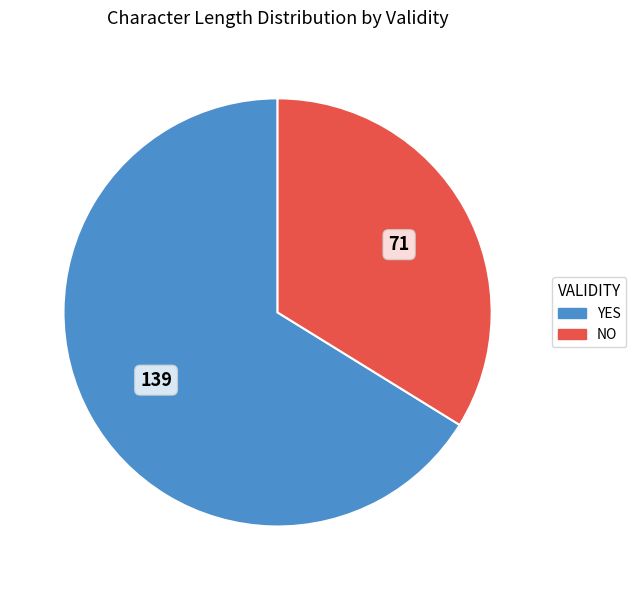

Is there any slice that represents more than half of the pie?

Yes